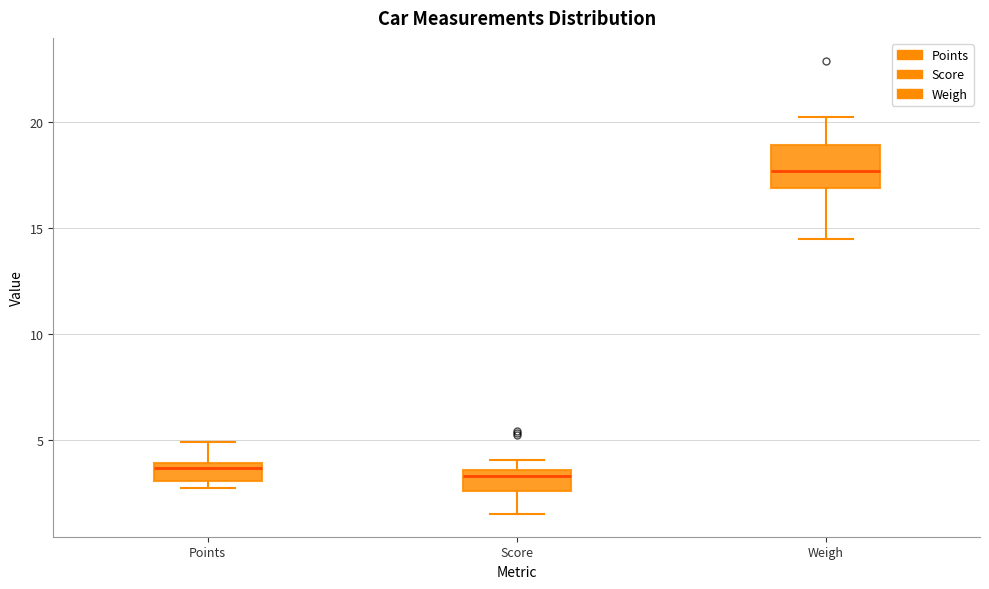

Where does the median line of the box for Points sit on the y-axis? The values are not printed on the chart, so give them approximately, as read against the axis.

3.5